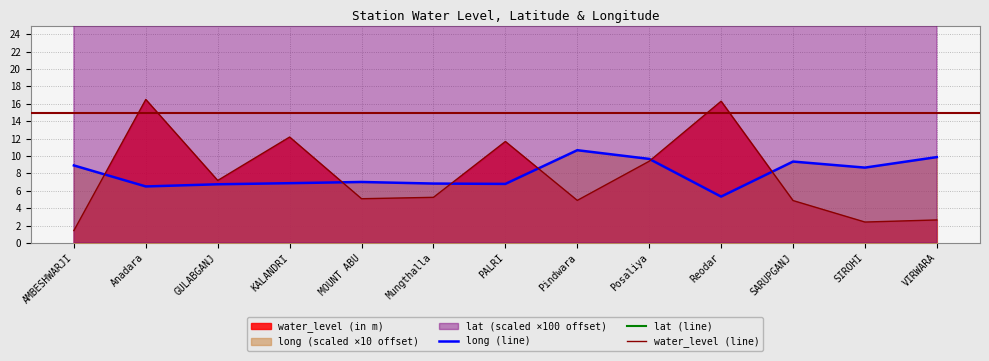

How many lines are shown in the chart?

3